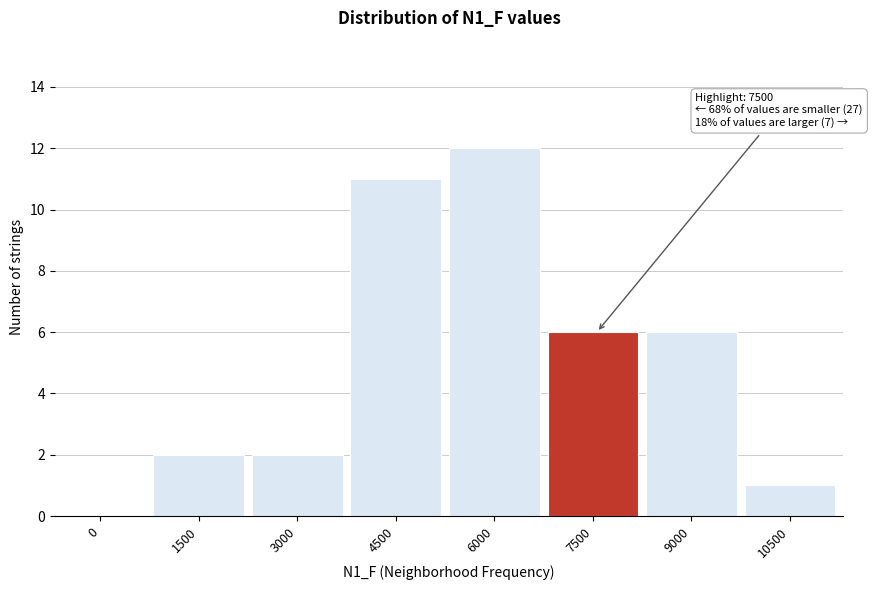

Reading left to right, extract all data points from this chart.

0=0	1500=2	3000=2	4500=11	6000=12	7500=6	9000=6	10500=1